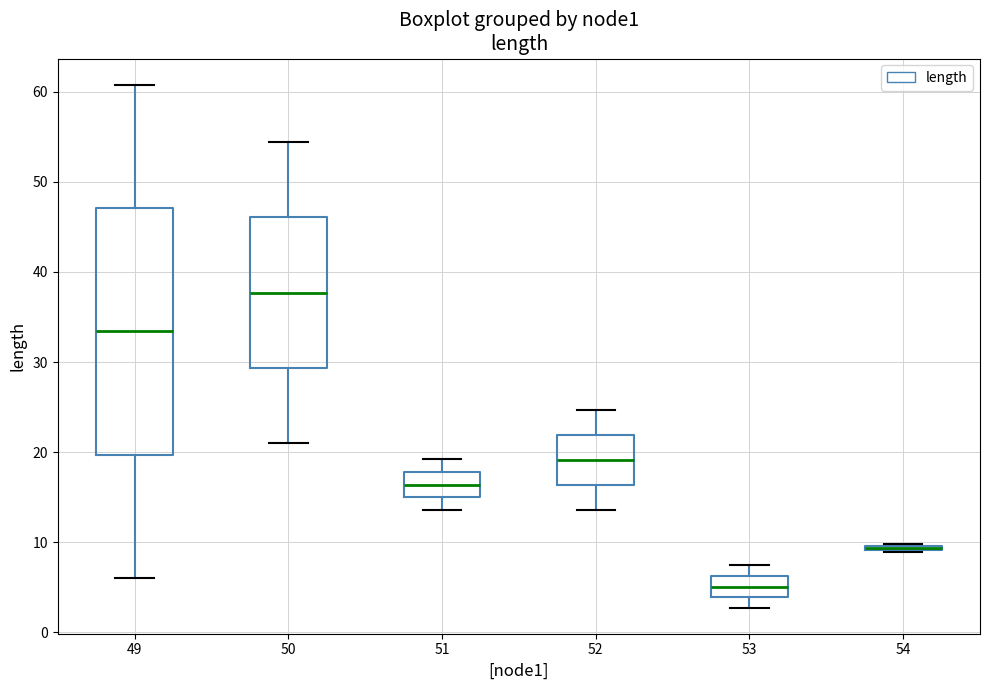

Where does the median line of the box at x = 50 sit on the y-axis? The values are not printed on the chart, so give them approximately, as read against the axis.

38